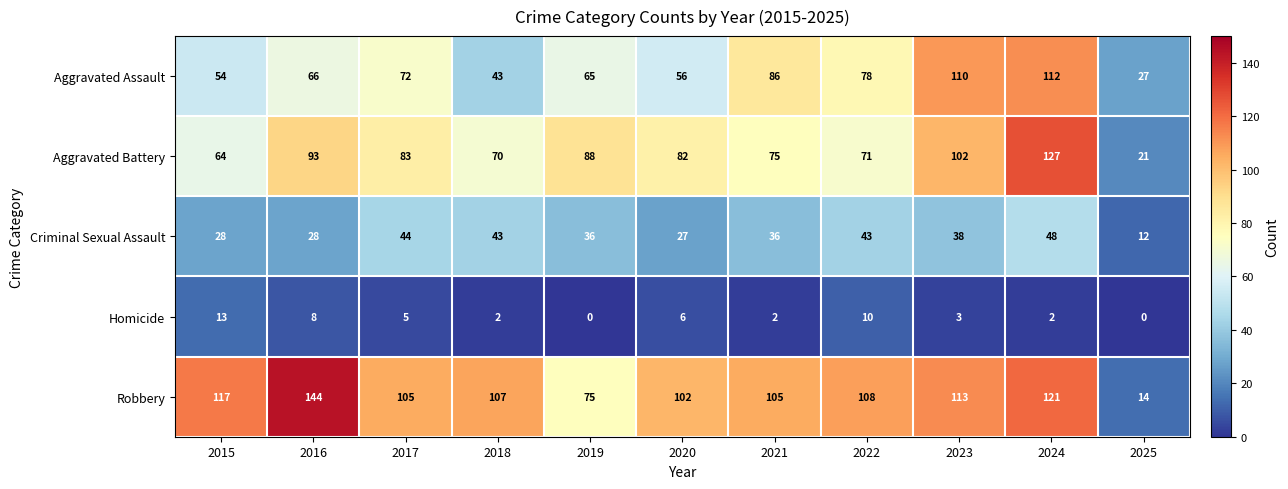

Read the Aggravated Battery value at 2020, to the nearest 5.

80